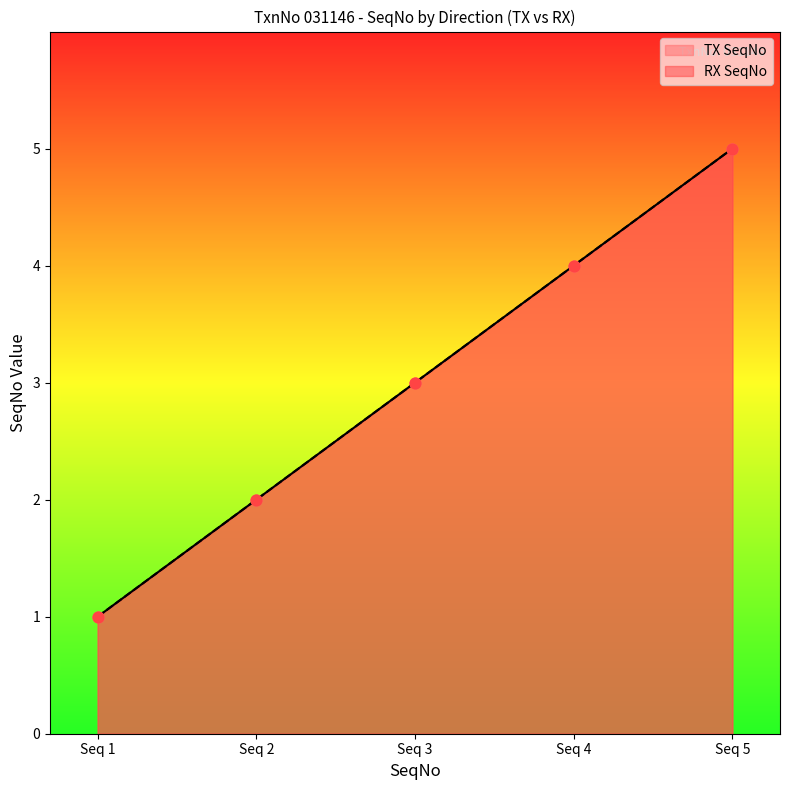

At how many categories does at least one series exceed 2?

3